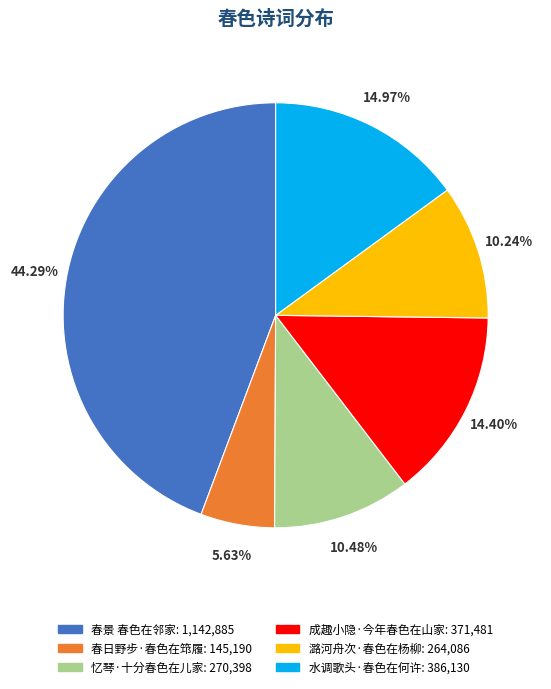

Count the number of slices in the pie.

6